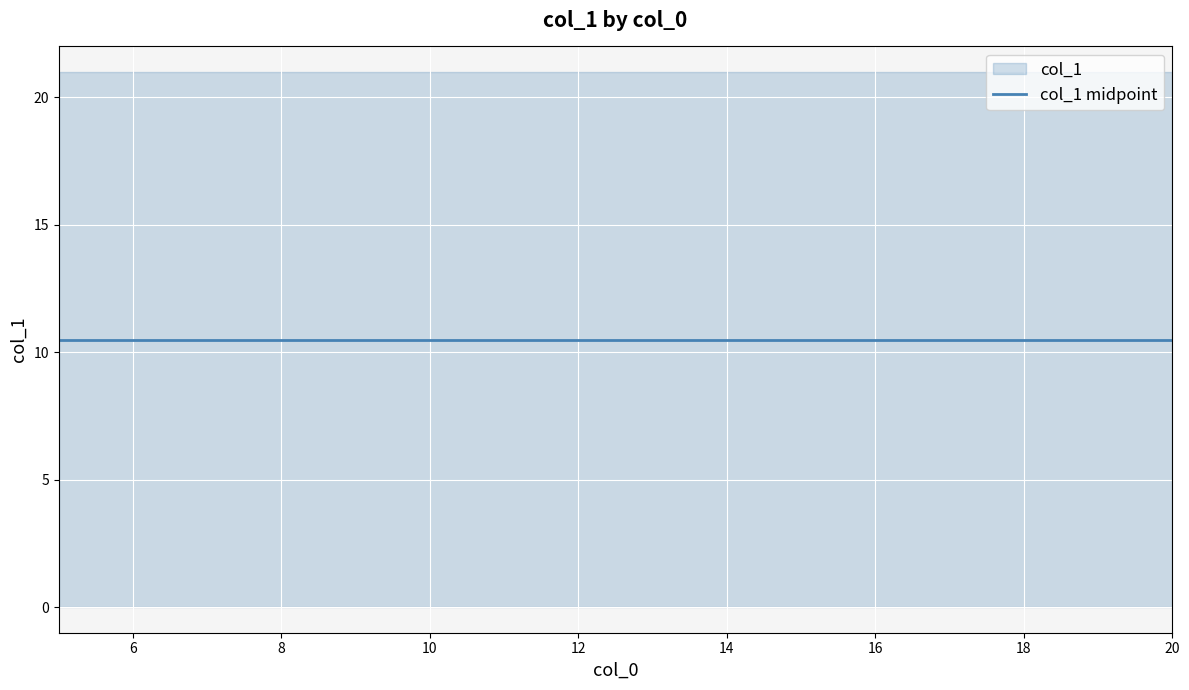

What is the sum of the values at 20 and 5?

21